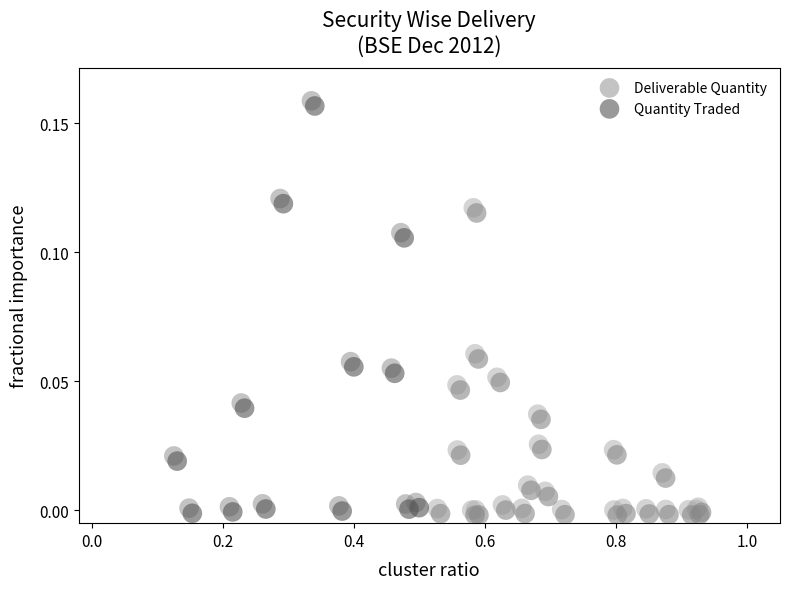

Which series contains the lowest Y value?

Quantity Traded